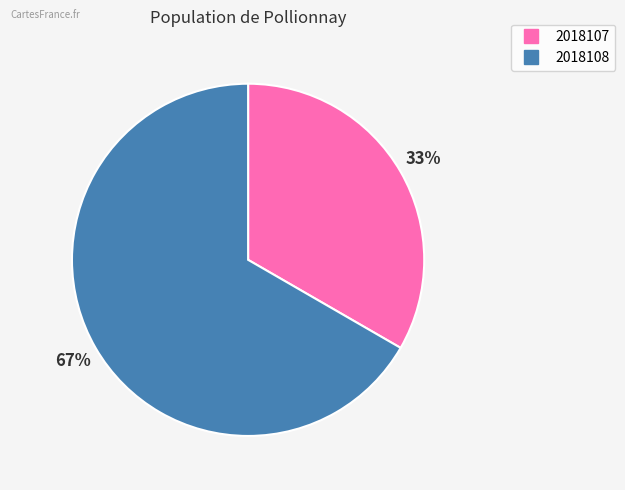

To the nearest percent, what is the average slice percentage?

50%